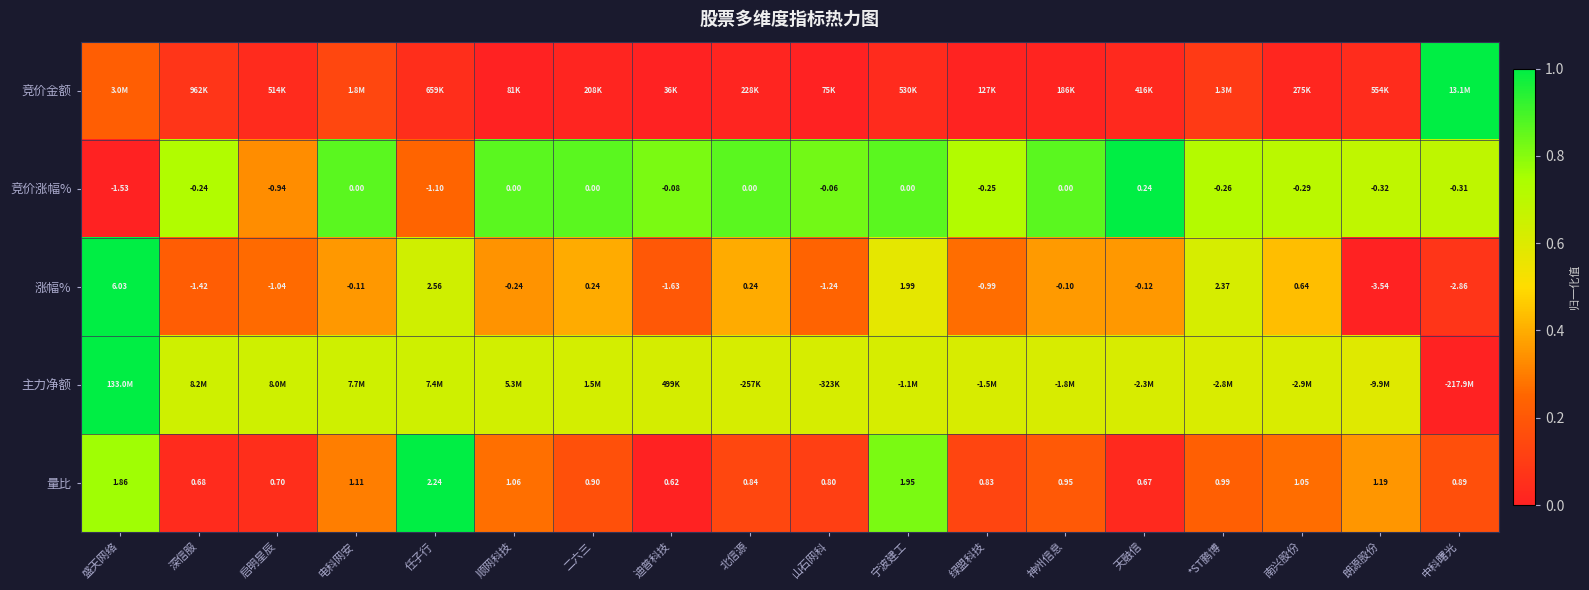

Which category has the lowest value in the 竞价涨幅% series?

盛天网络